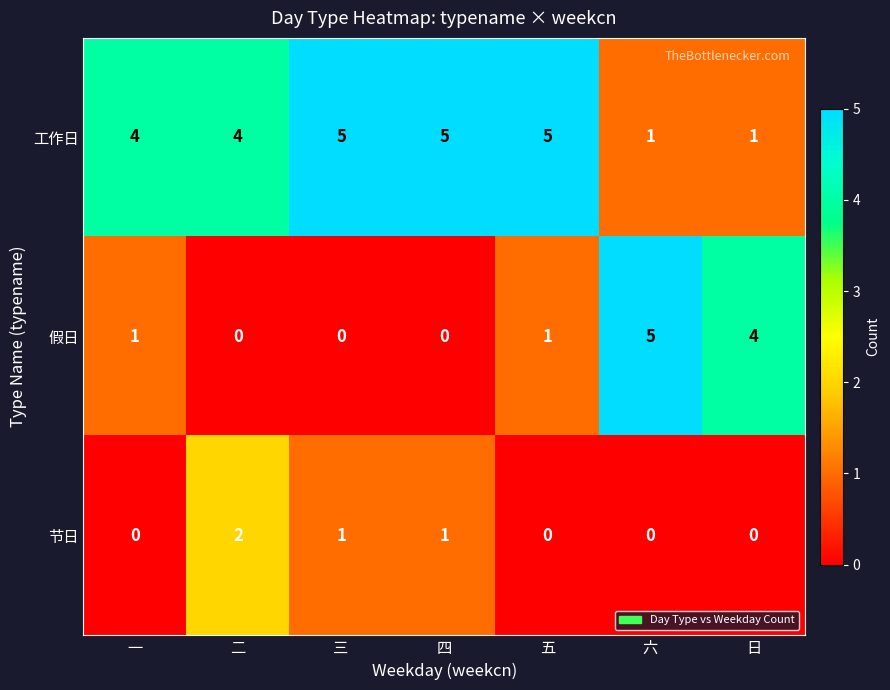

At 二, list the series in order from smallest to largest.

假日, 节日, 工作日